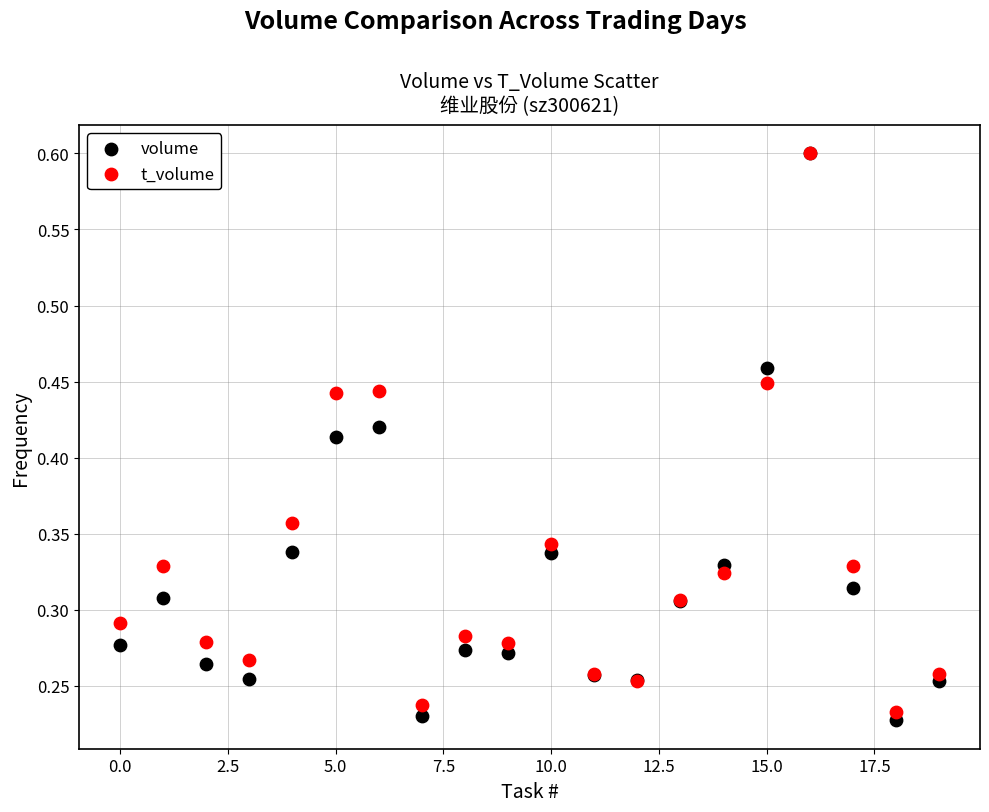

Which series has the largest Y range (max minus min)?

volume